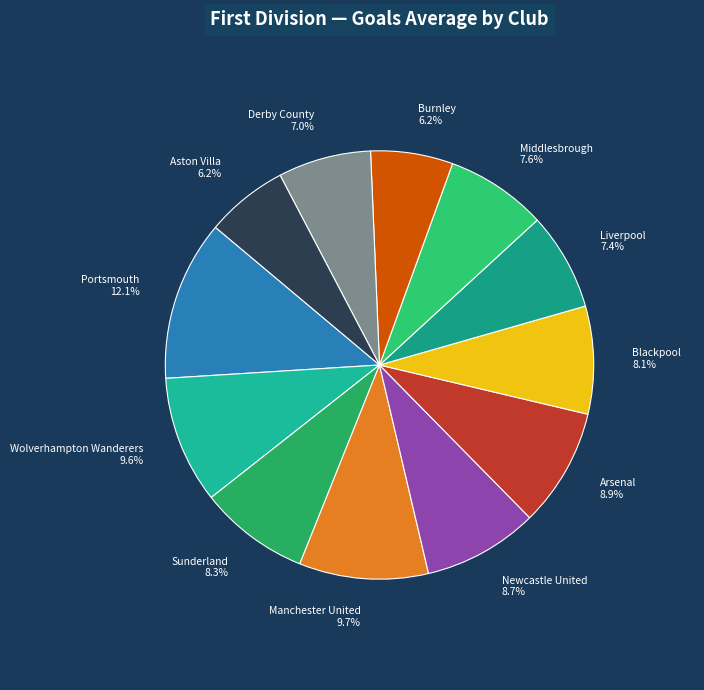

Which slice is the largest?

Portsmouth